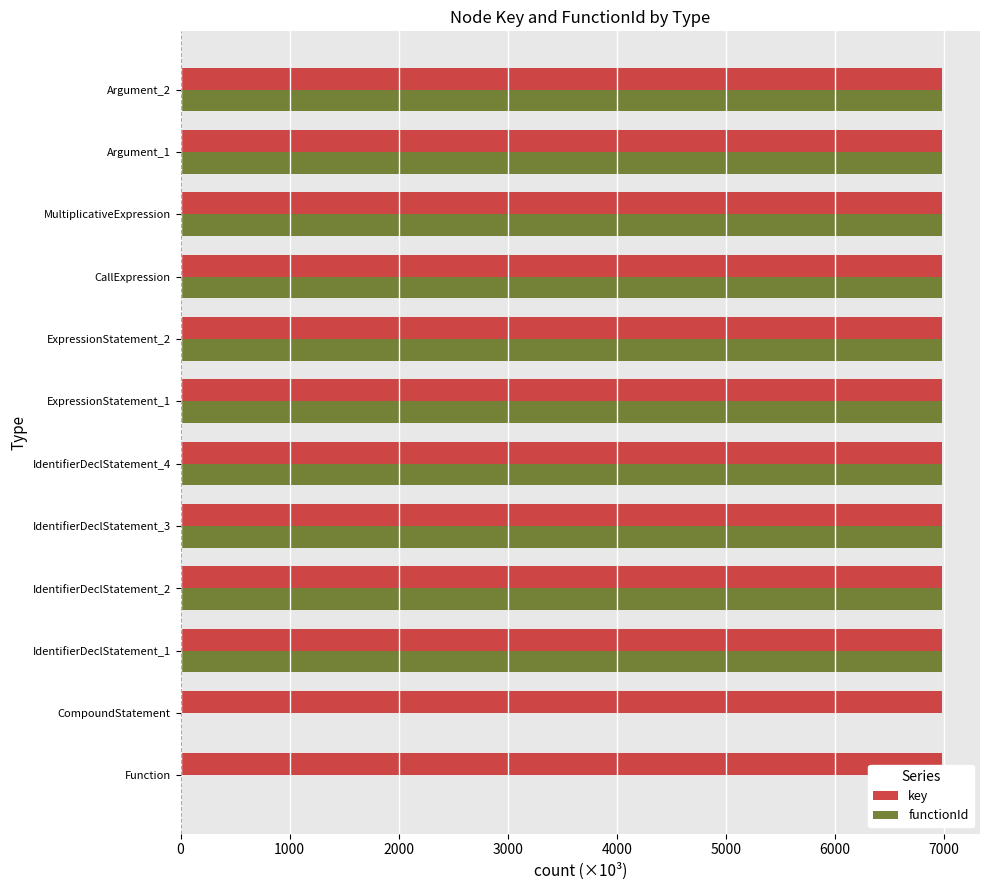

Is it true that key equals 6979.7 at CallExpression?

True